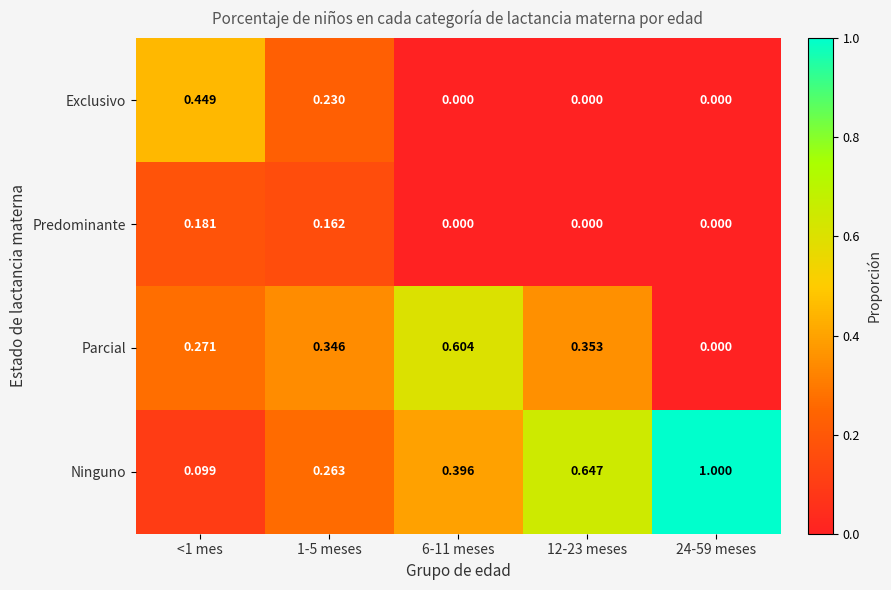

Which series has the largest total across all categories?

Ninguno